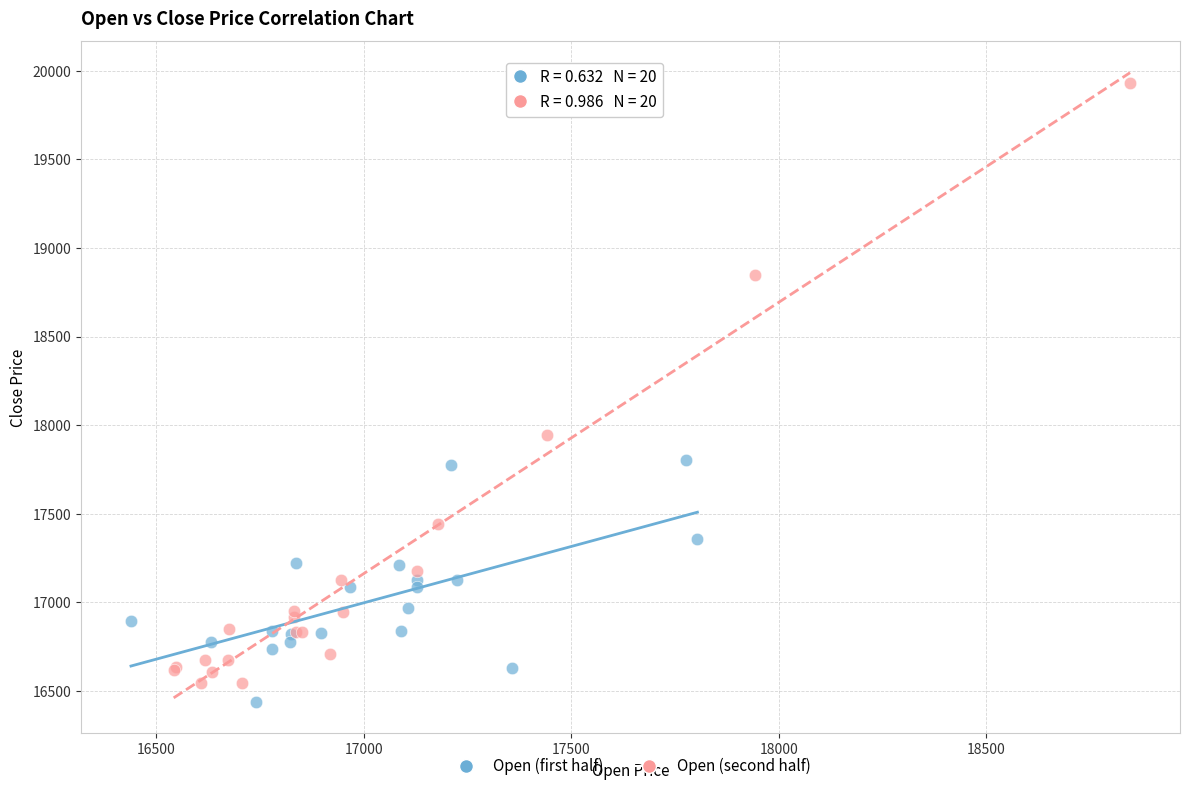

Which series has the largest Y range (max minus min)?

Open (second half)